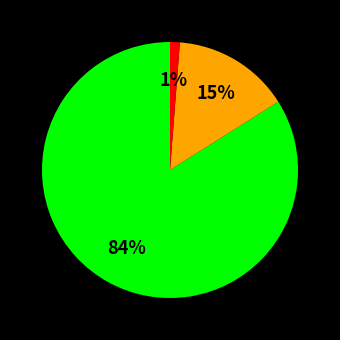

To the nearest percent, what is the difference between the largest and smallest slice percentages?

83%